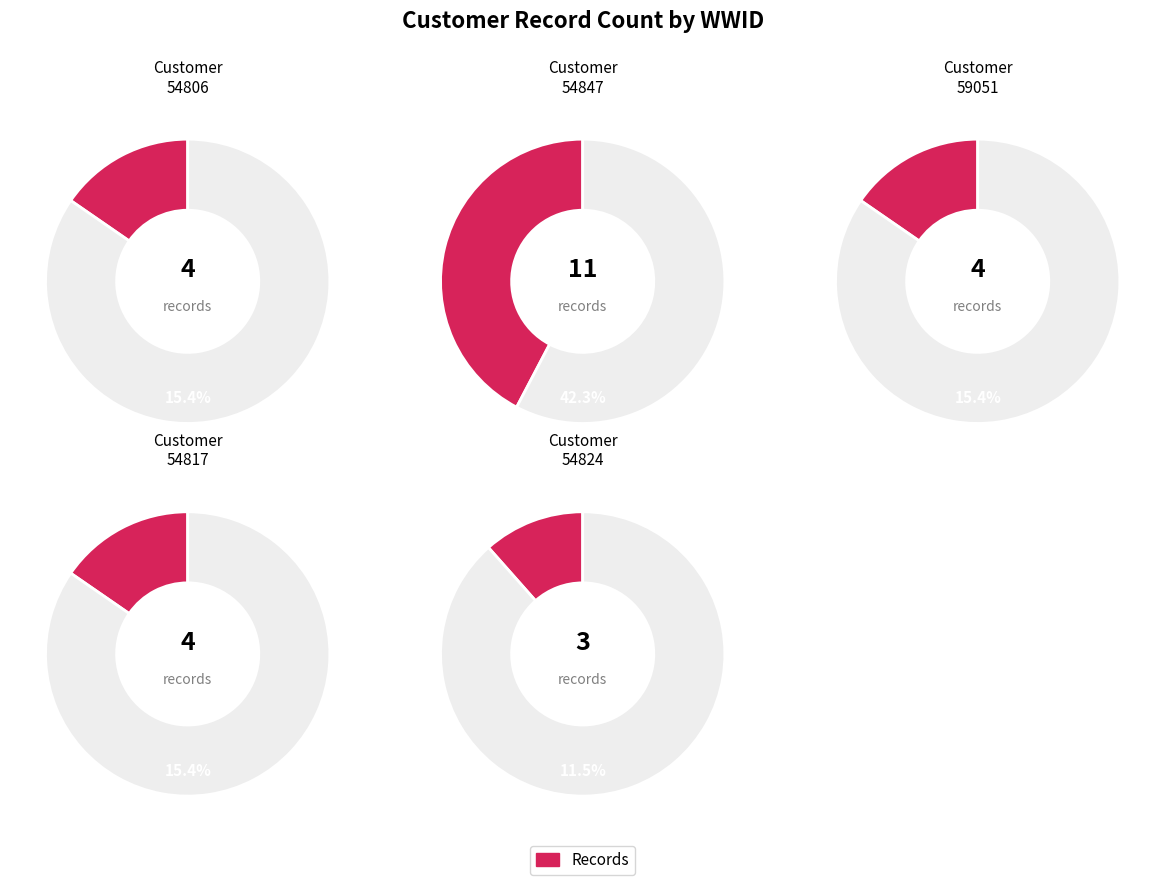

What is the ratio of the value at 54824 to the value at 54817?

0.8